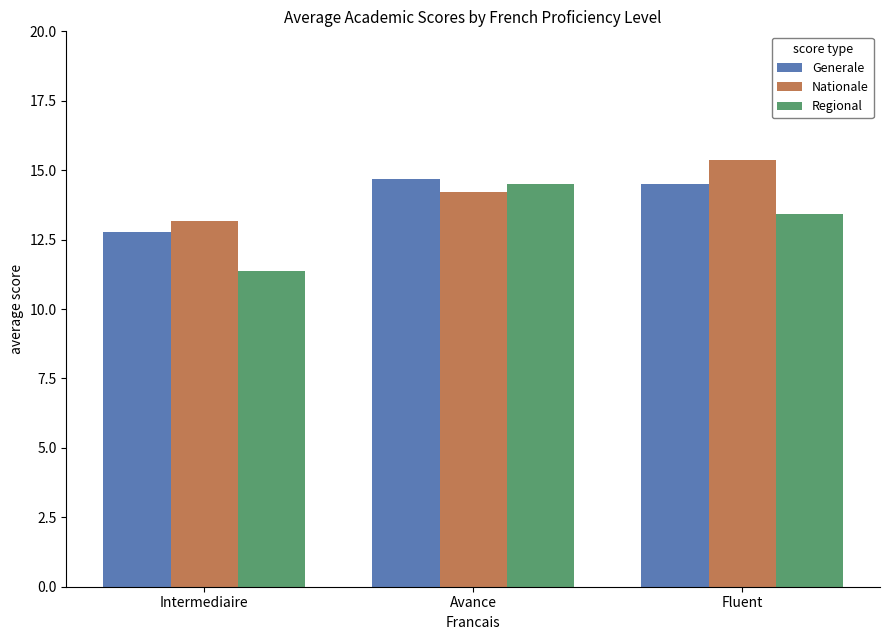

The value of Generale at Fluent is 14.5. True or false?

True